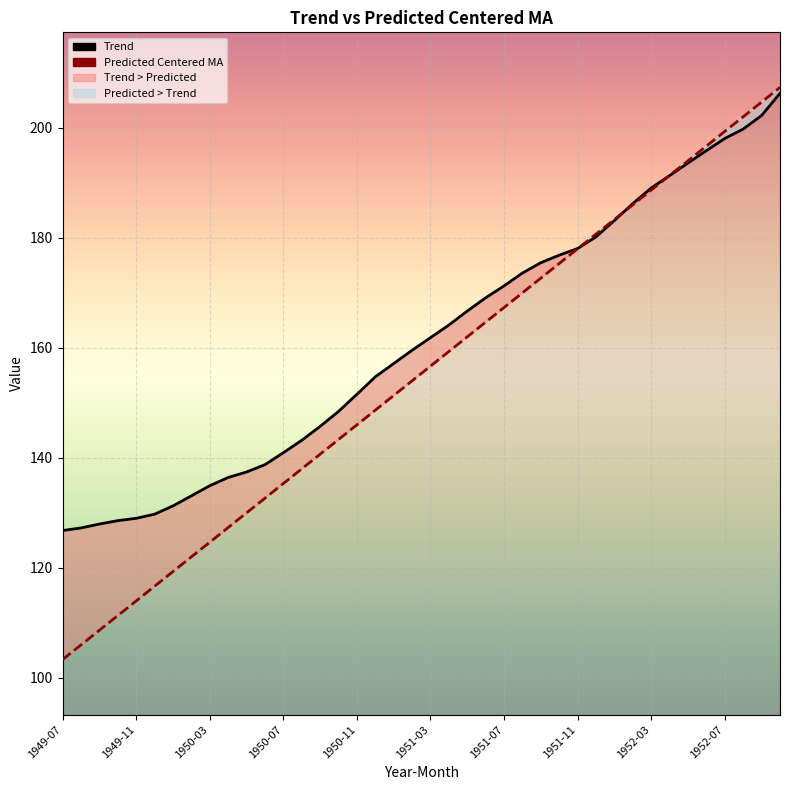

The Predicted Centered MA series shows 218.7 at 14. True or false?

False